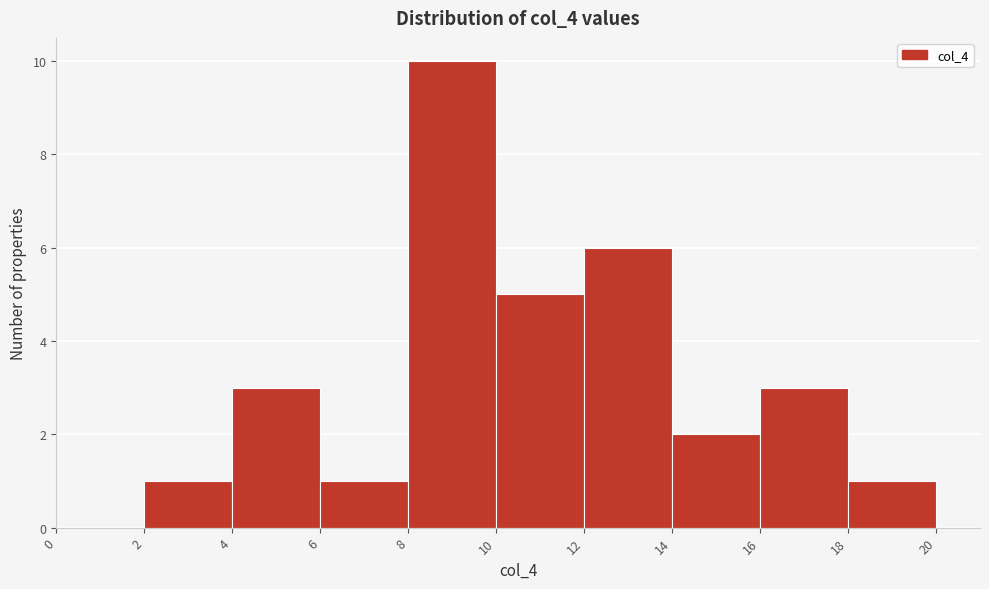

How tall is the bar that spans 2 to 4 on the x-axis? The values are not printed on the chart, so give them approximately, as read against the axis.

1